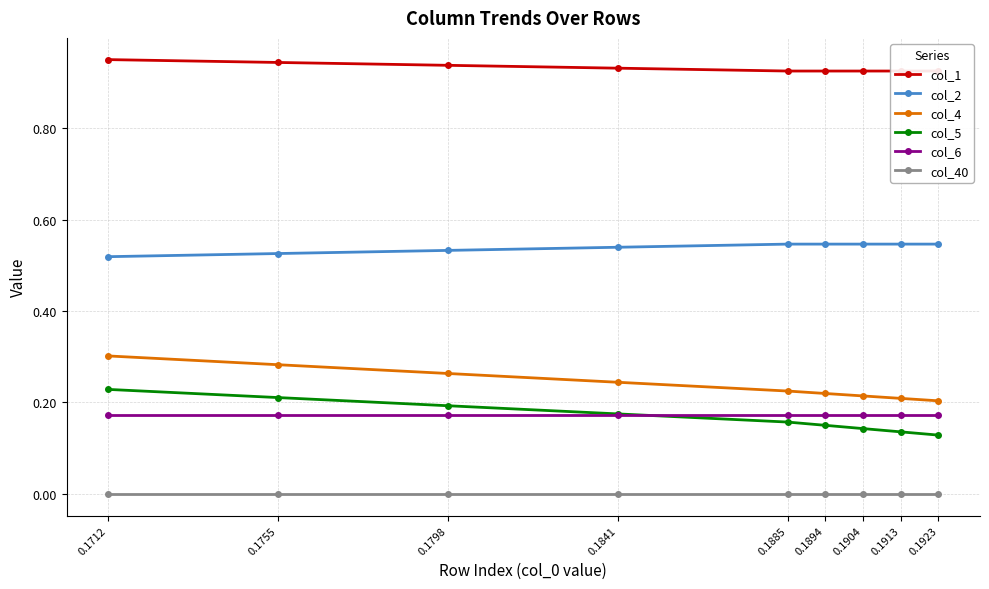

True or false: col_2 has more than 0 points higher than both neighbors.

False